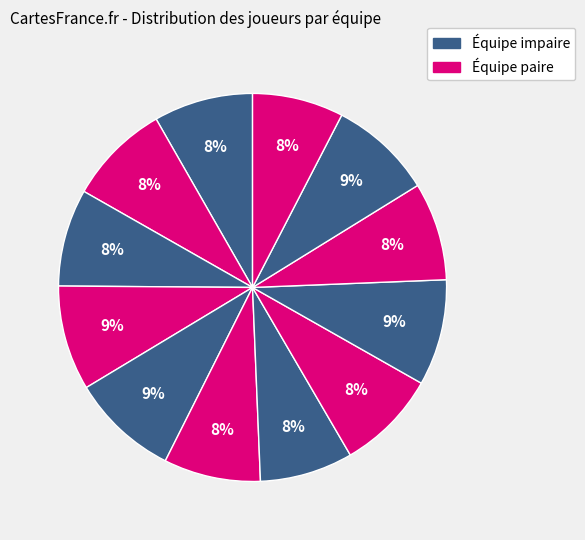

To the nearest percent, what is the average slice percentage?

8%